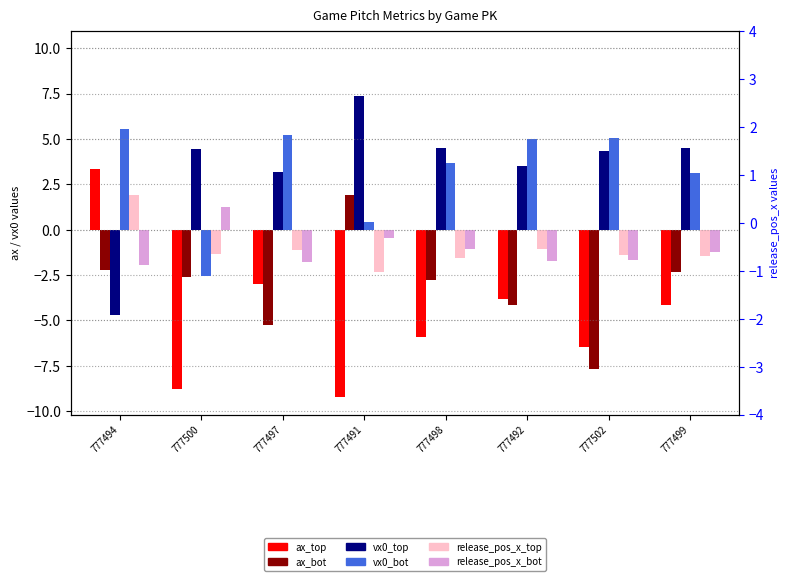

At which category is the sum across all series the highest?

777494